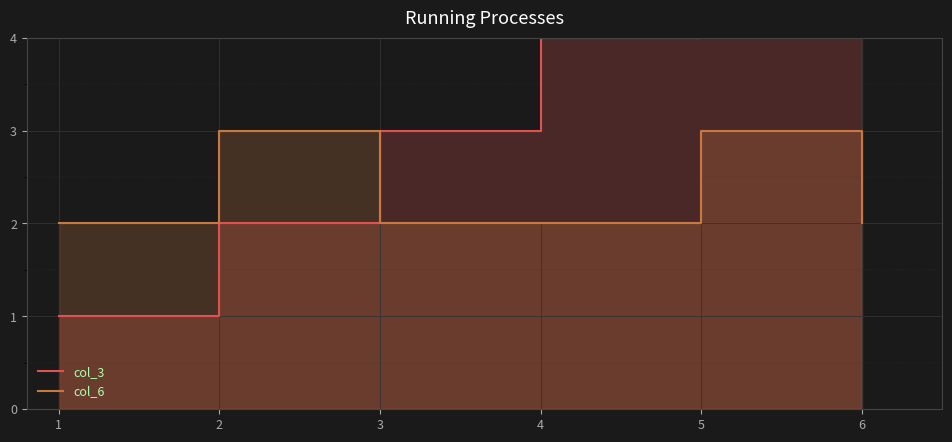

What is the sum of all col_3 values?

21